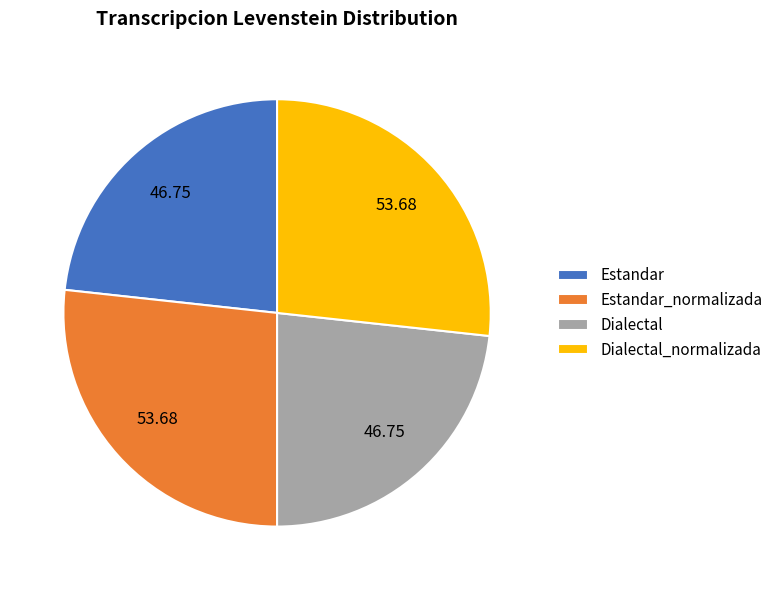

What is the ratio of the value at Estandar to the value at Dialectal_normalizada?

0.9